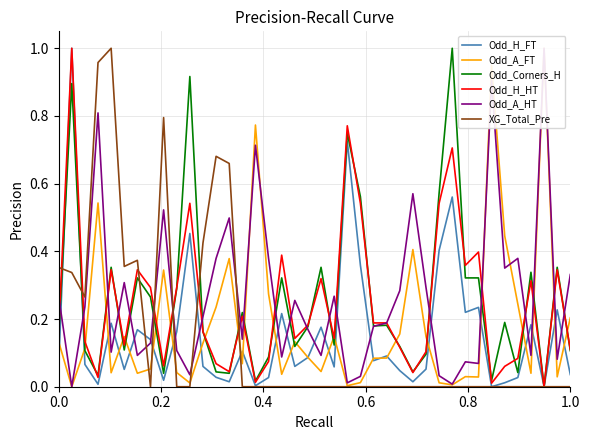

What are all the series names shown in the legend?

Odd_H_FT, Odd_A_FT, Odd_Corners_H, Odd_H_HT, Odd_A_HT, XG_Total_Pre